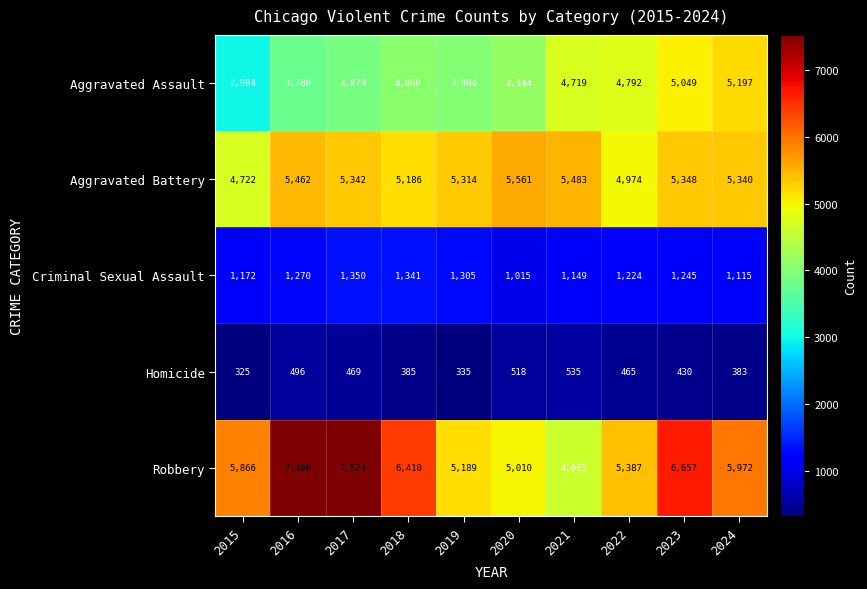

The value of Homicide at 2021 is 881. True or false?

False